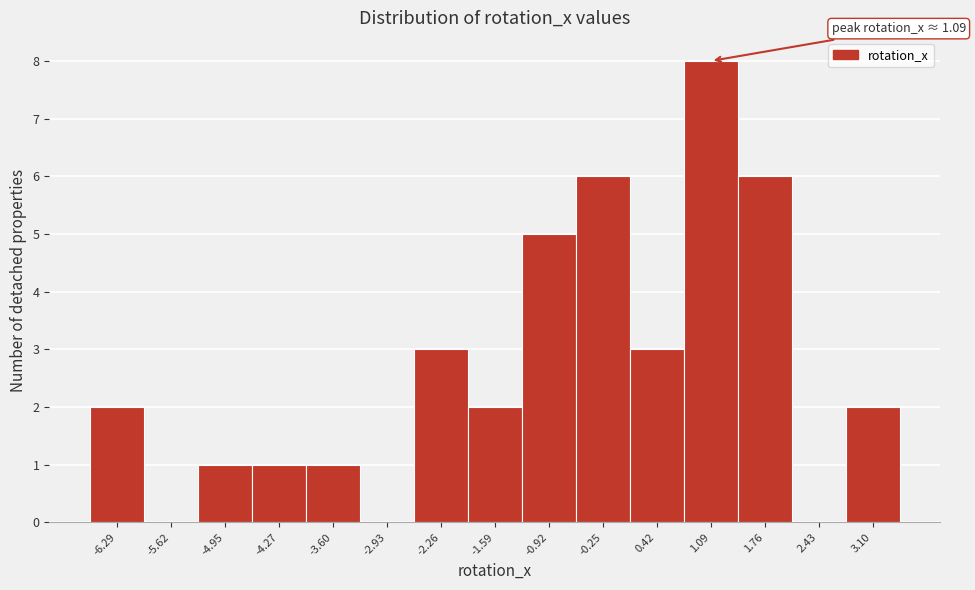

Which range on the x-axis has the tallest bar?

0.8 to 1.4